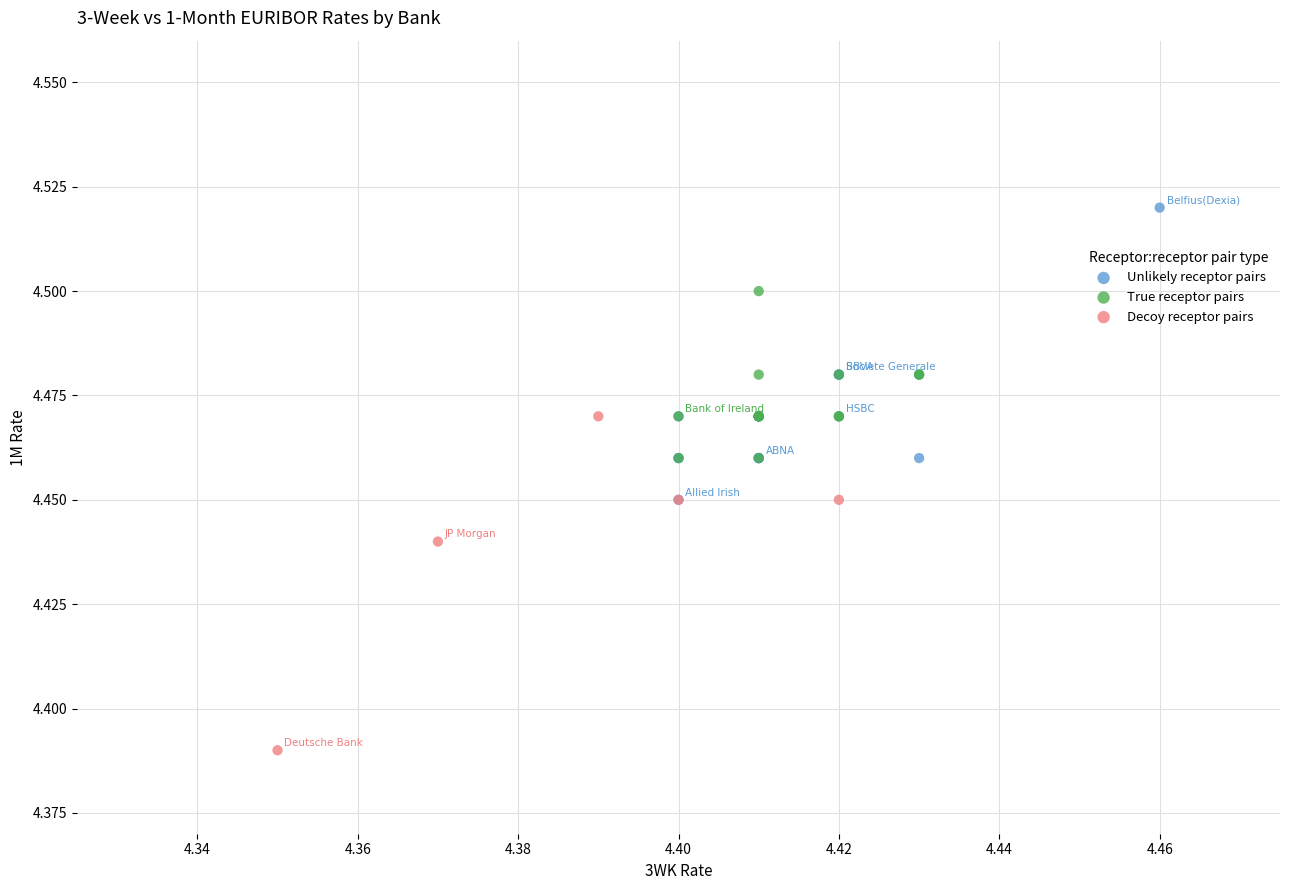

Which series reaches the minimum Y coordinate?

Decoy receptor pairs